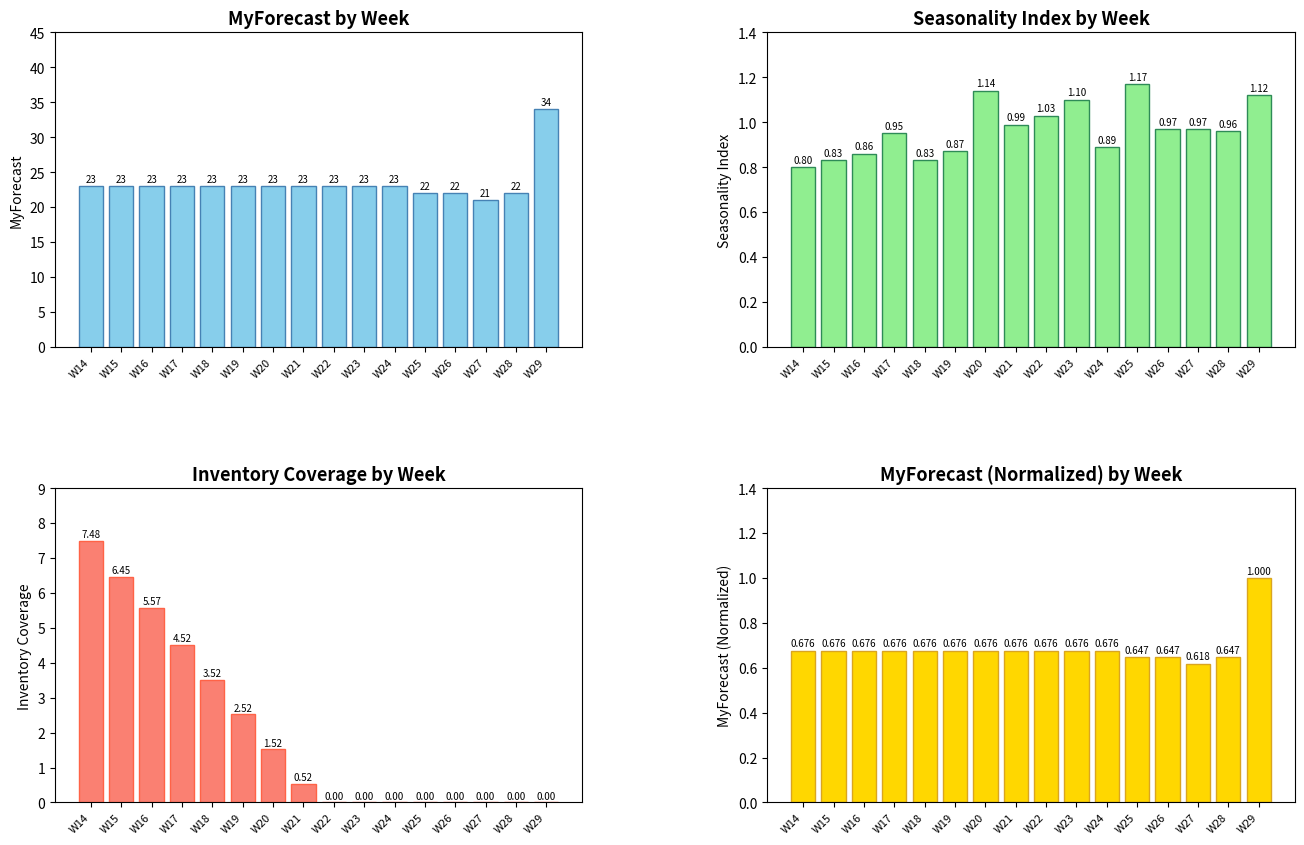

What is the difference between the maximum and minimum values in the MyForecast series?

13.0